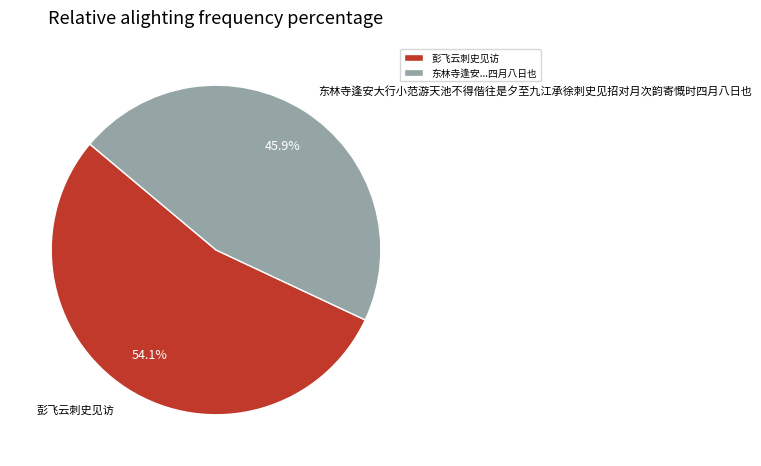

How many segments does this pie chart have?

2